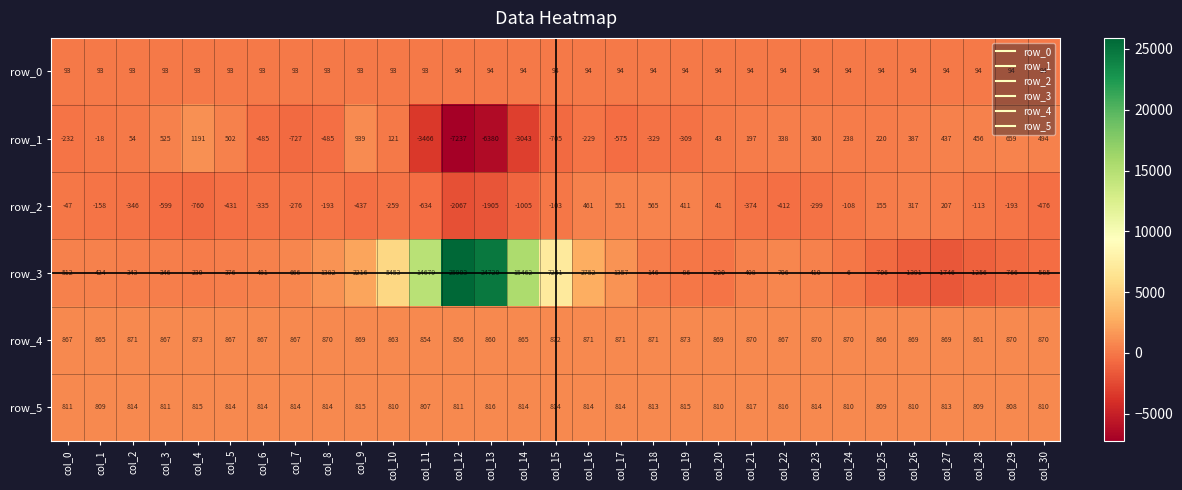

Rank the series at col_8 from lowest to highest value.

row_1, row_2, row_0, row_5, row_4, row_3